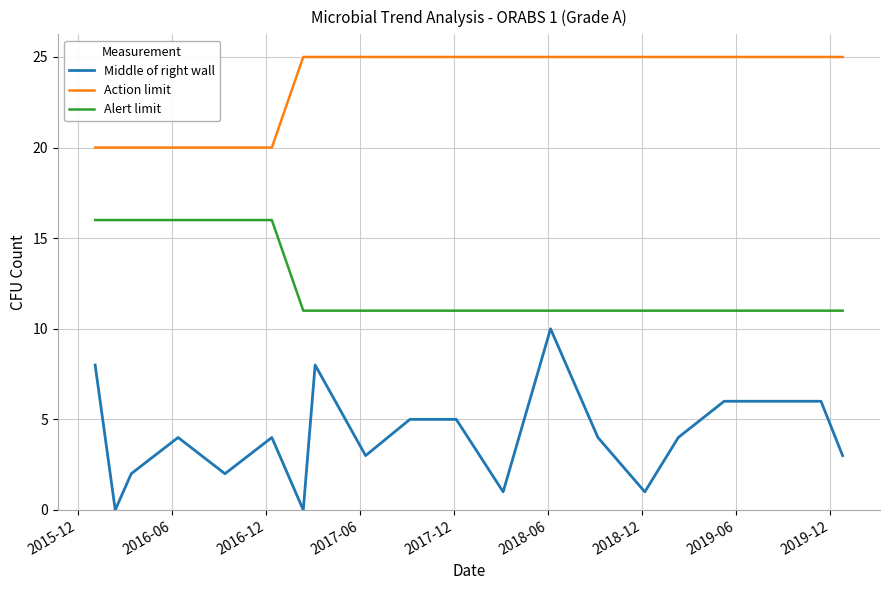

What is the maximum value for Alert limit?

16